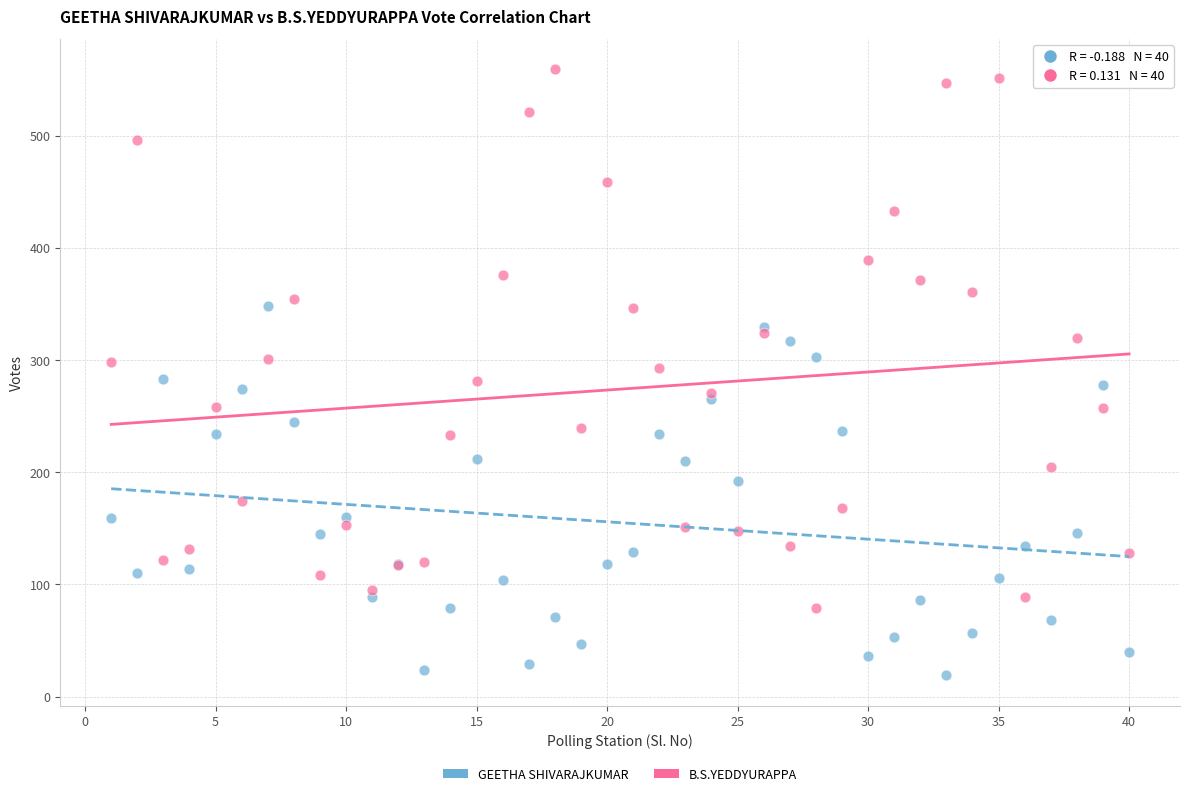

Which series reaches the minimum Y coordinate?

GEETHA SHIVARAJKUMAR